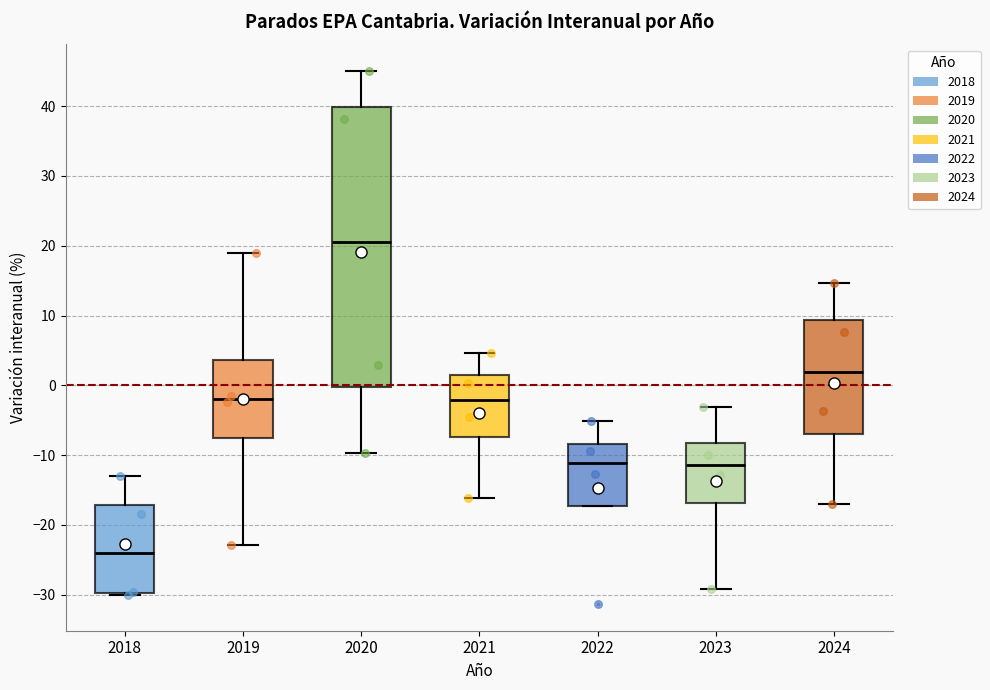

Which box has the highest median line?

2020